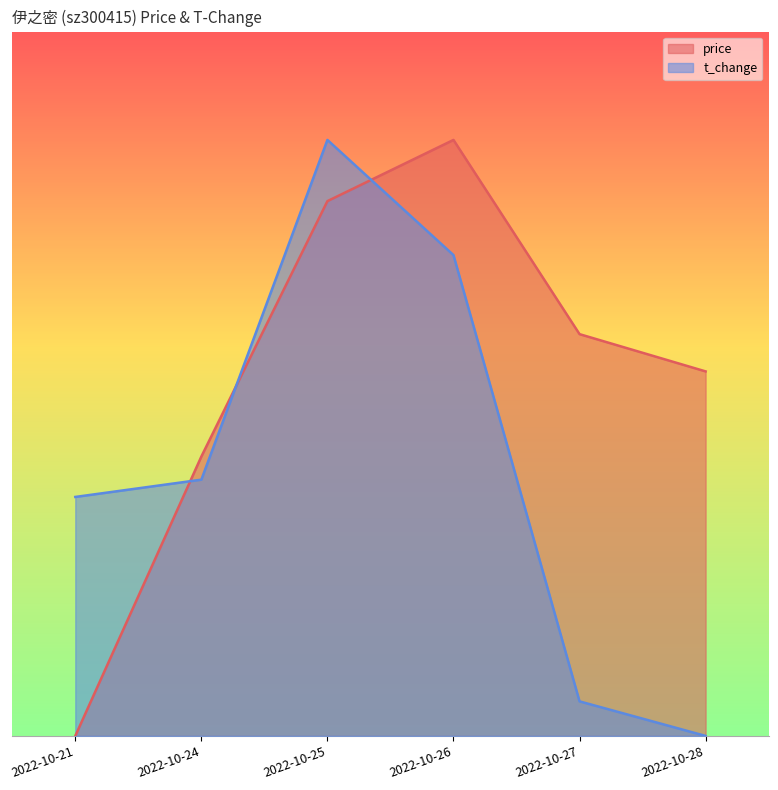

After their last crossing, which series has the higher values: t_change or price?

price